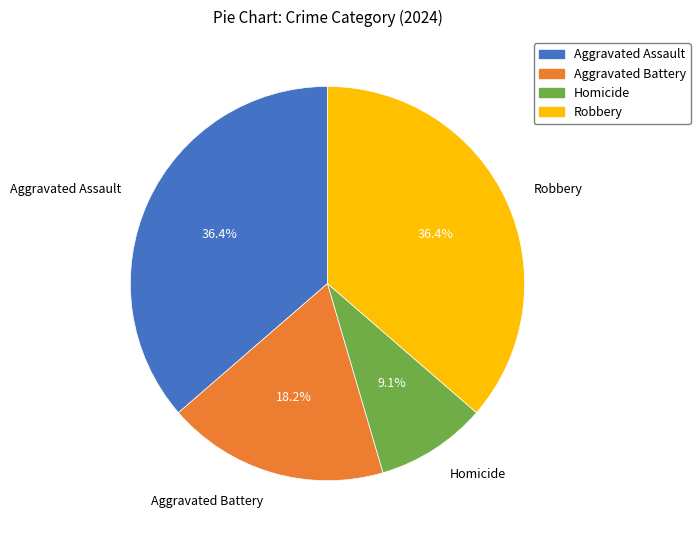

How many segments does this pie chart have?

4